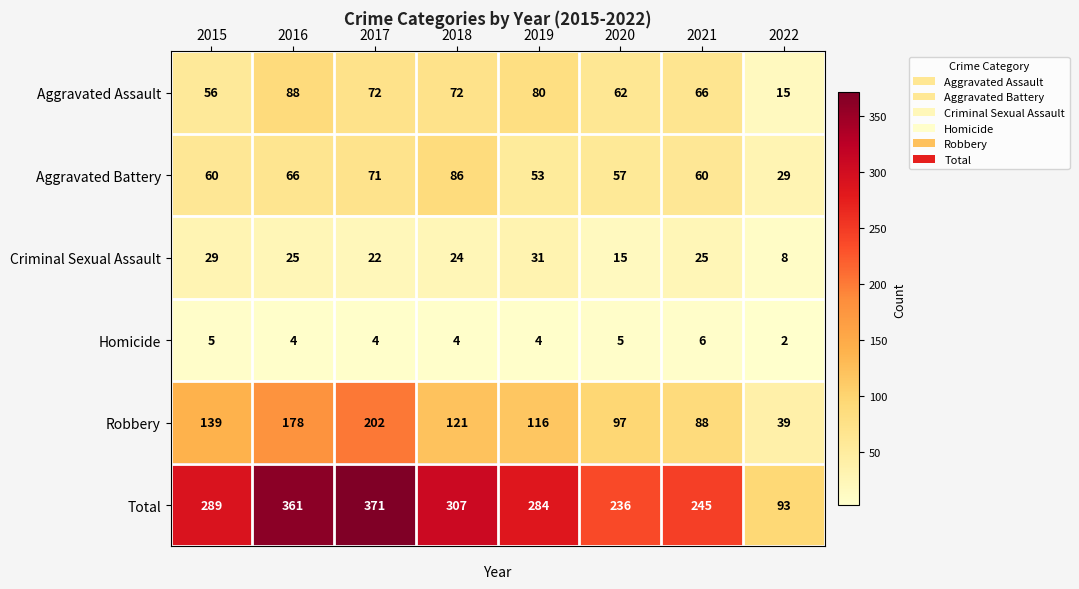

Where is Aggravated Battery nearest to the value 57?

2020